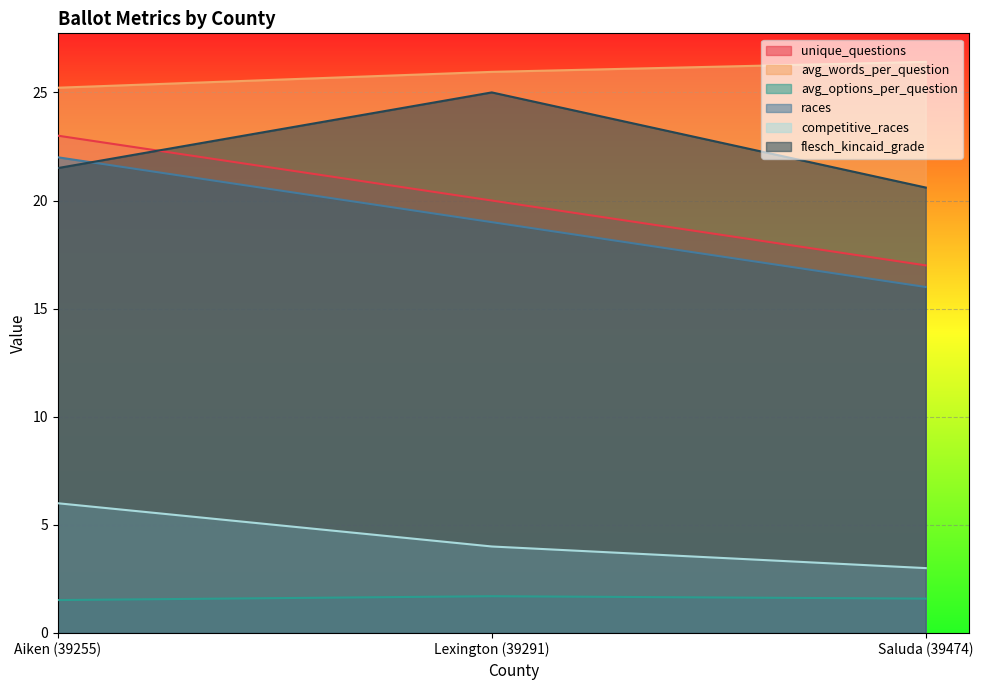

Rank the categories by competitive_races value from lowest to highest.

Saluda (39474), Lexington (39291), Aiken (39255)